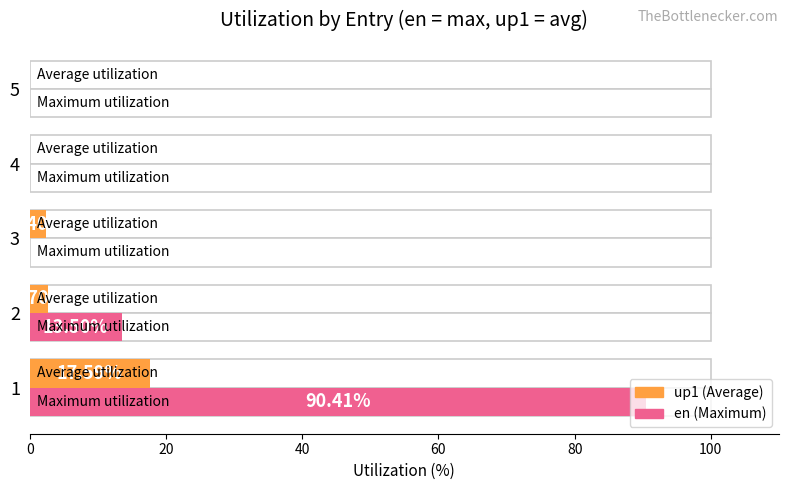

The en series shows 90.4 at 1. True or false?

True